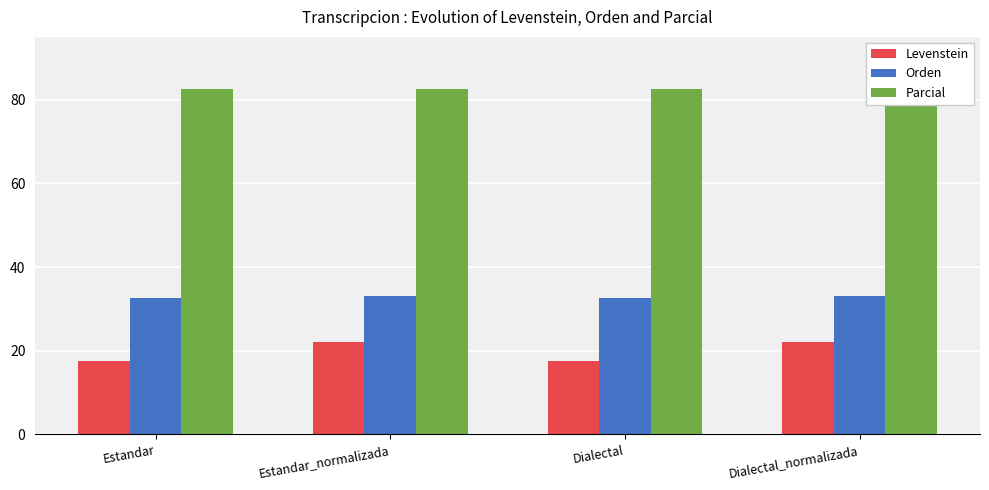

How many distinct data groups are displayed?

3